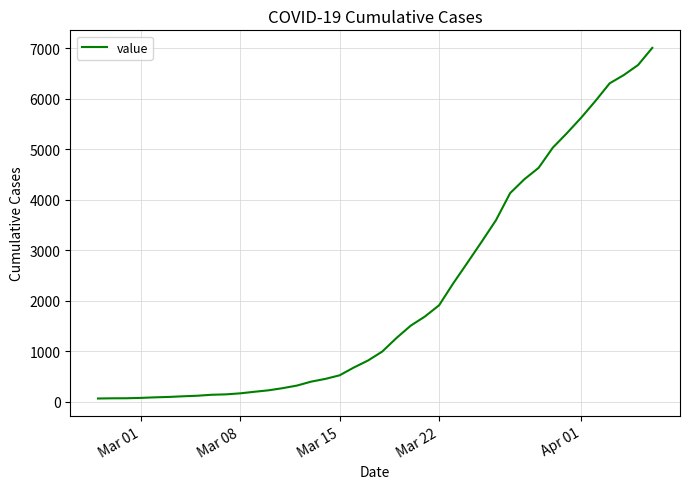

What is the maximum value shown in the chart?

7003